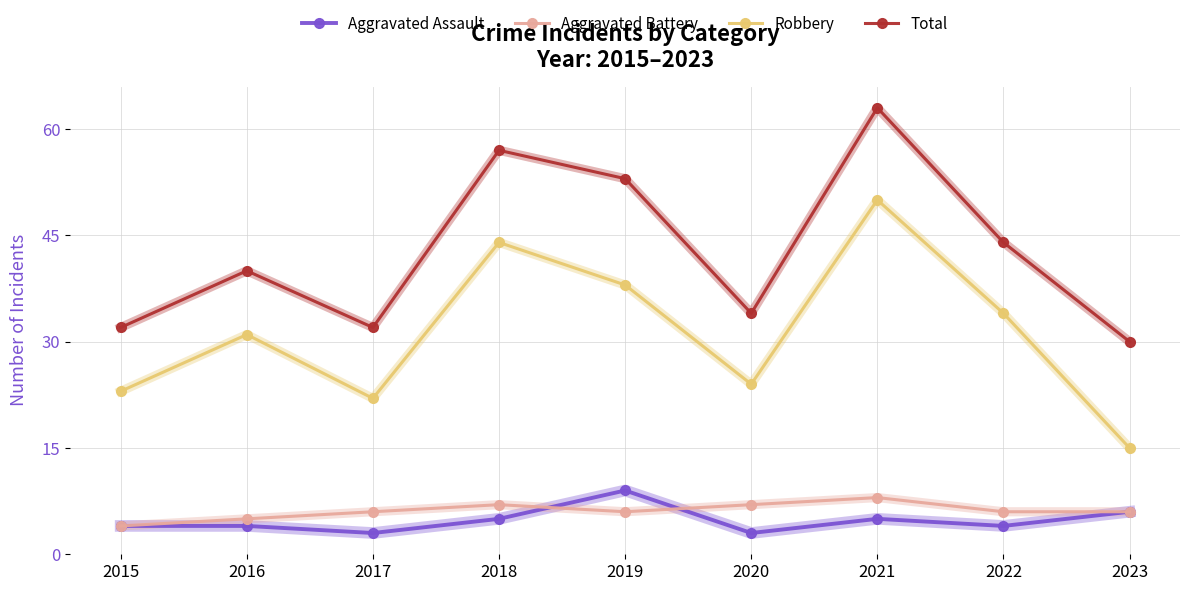

How many lines are shown in the chart?

4